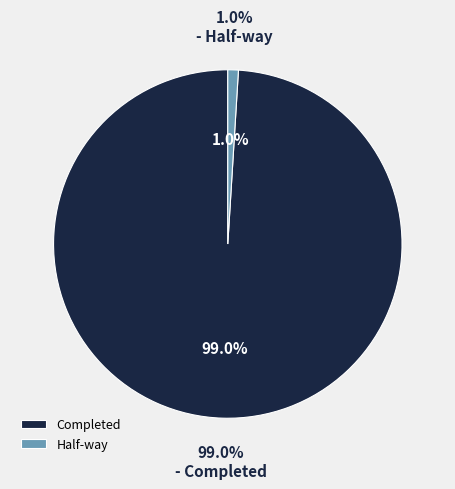

The Half-way slice represents 1% of the pie. True or false?

True